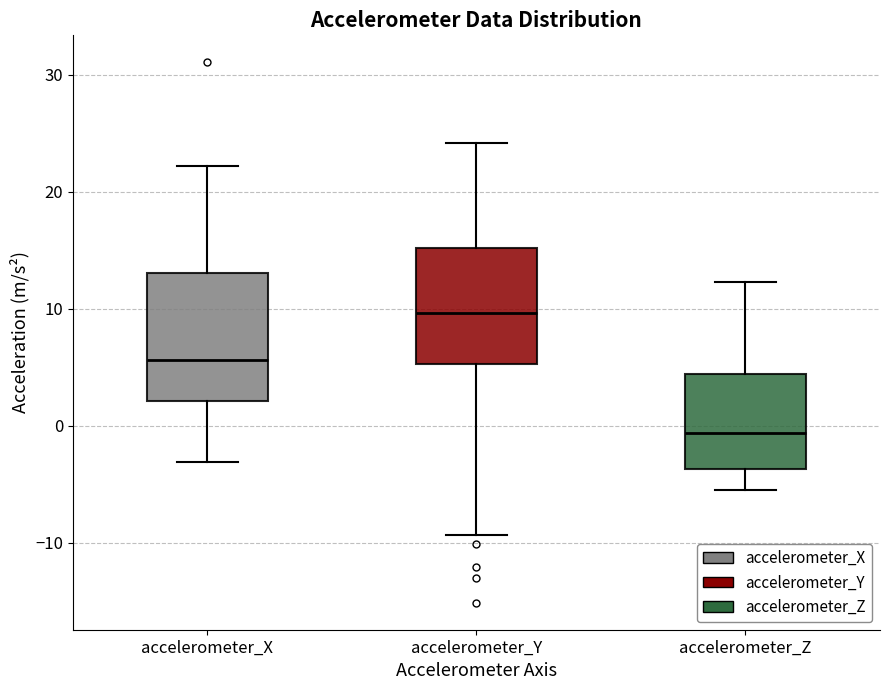

Where is the lower edge of the box for accelerometer_Y on the y-axis? The values are not printed on the chart, so give them approximately, as read against the axis.

5